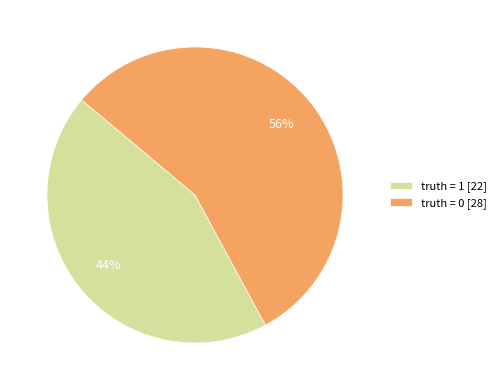

Do truth = 1 [22] and truth = 0 [28] together represent more than half of the pie?

Yes